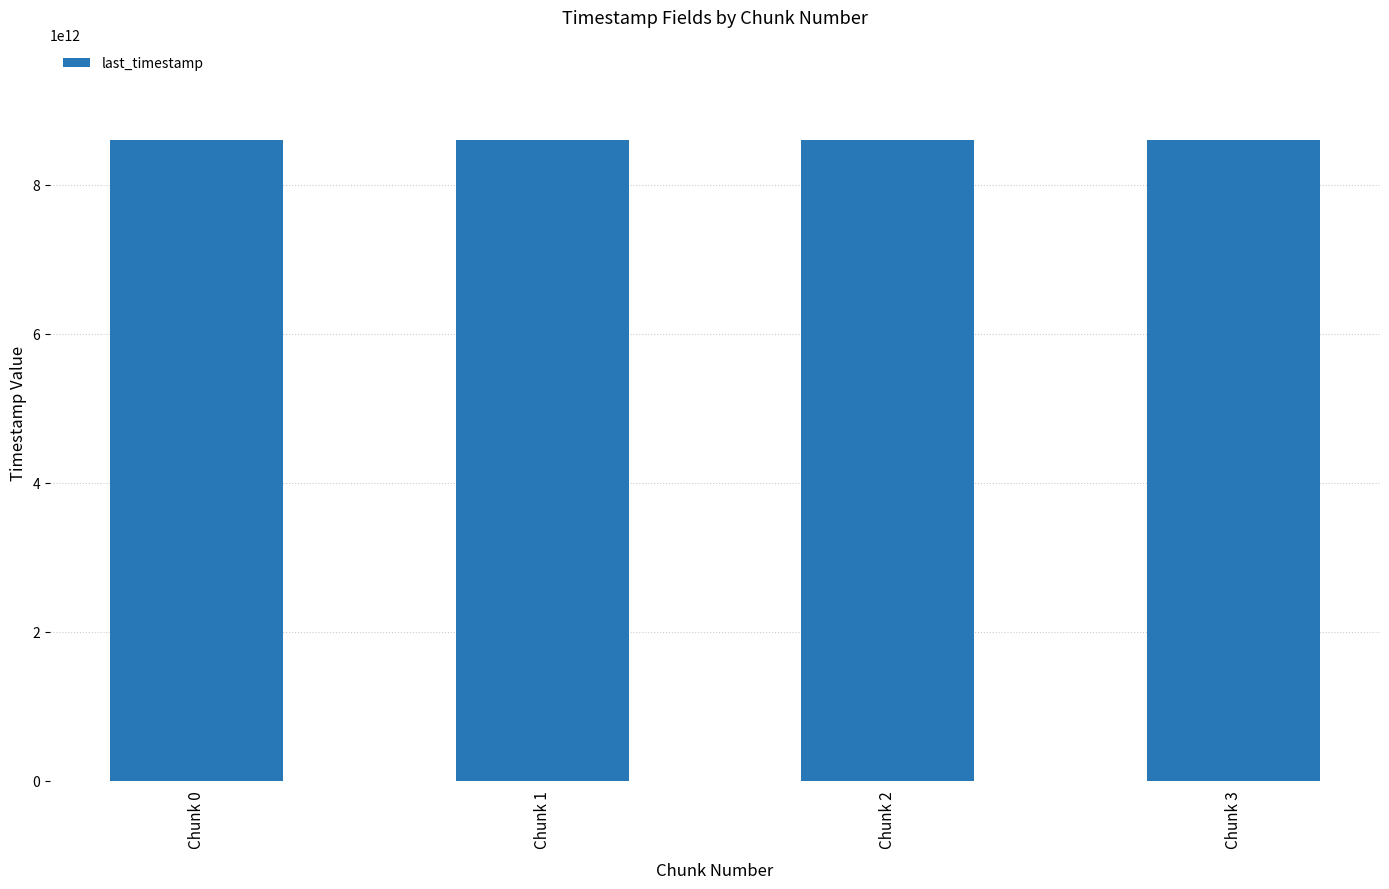

What is the smallest value displayed?

8597905456206